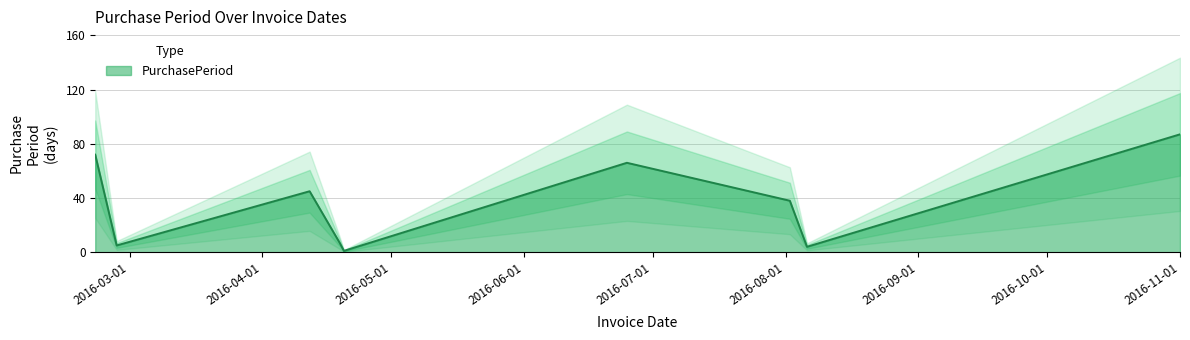

What is the difference between the values at 2016-04-20 and 2016-02-22?

71